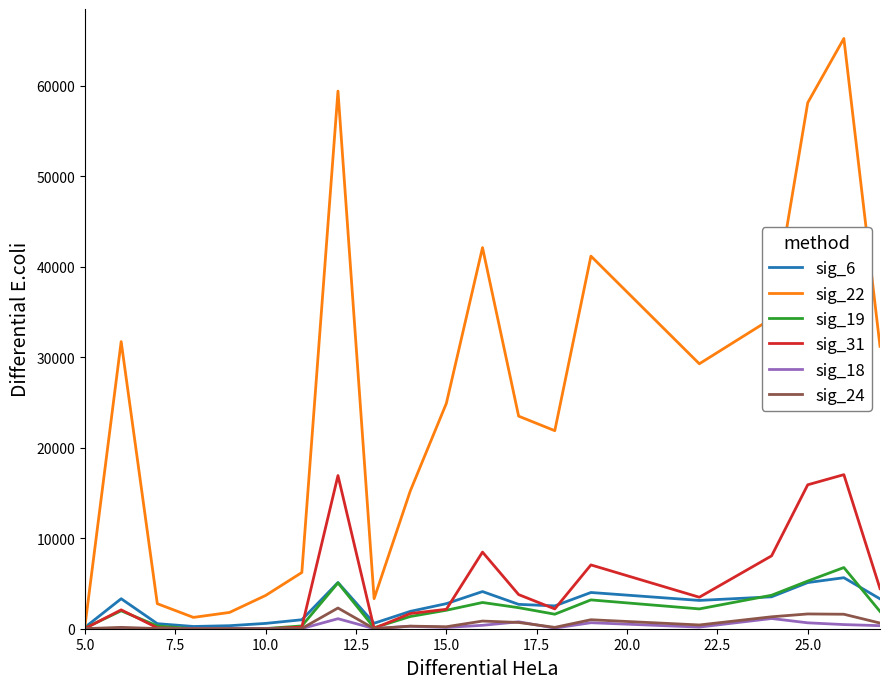

Which series has the widest spread of values?

sig_22